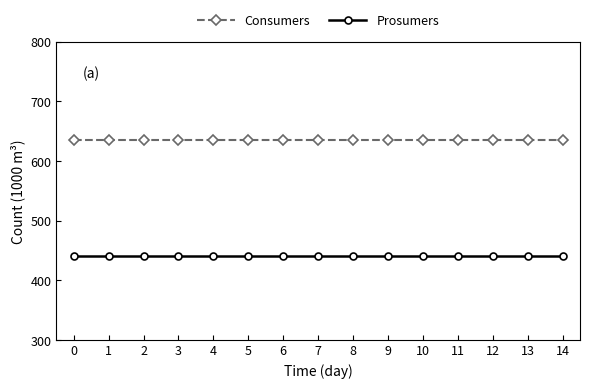

List the series in order of their overall mean, lowest first.

Prosumers, Consumers